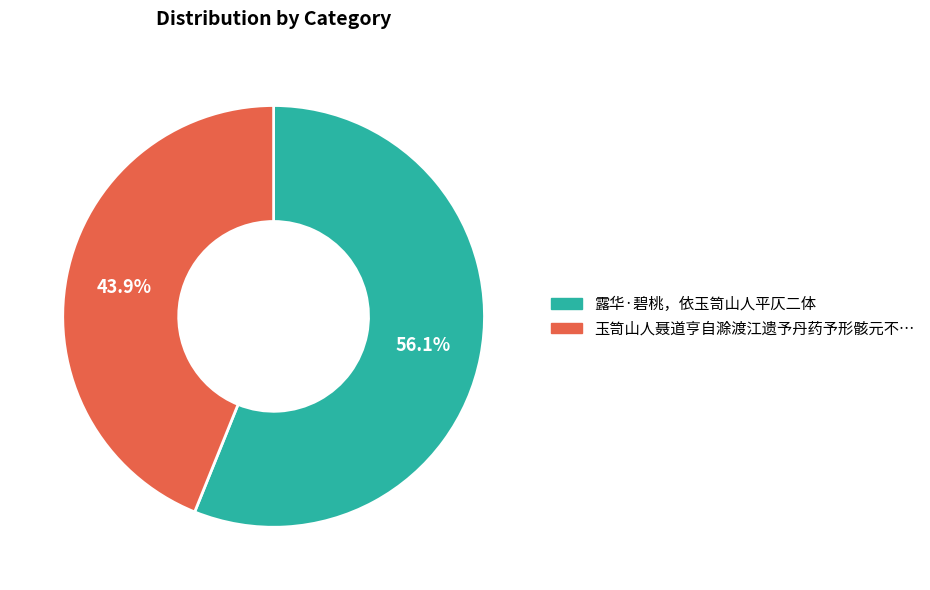

Does any single category account for the majority?

Yes